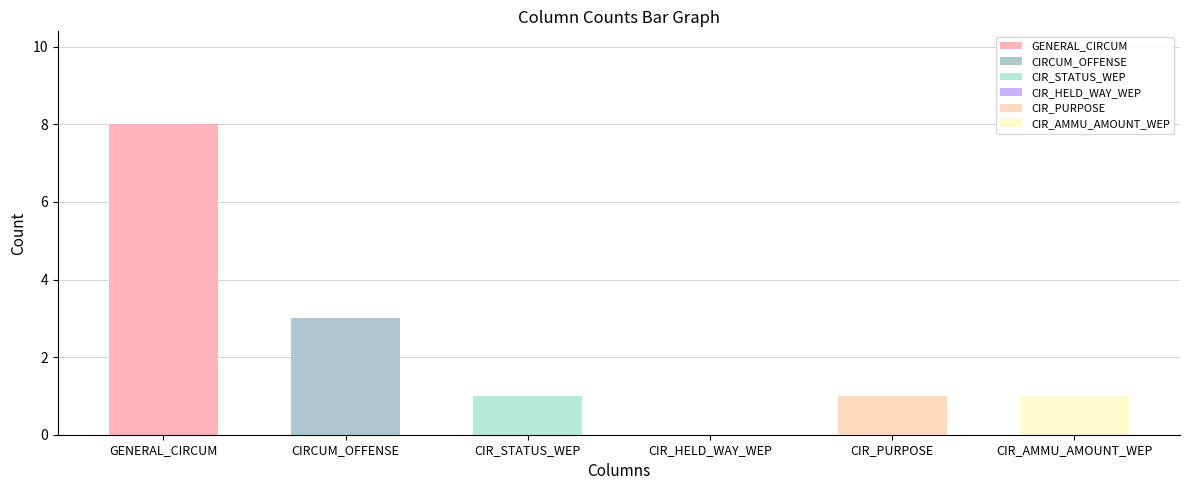

What is the label of the 4th bar from the left?

CIR_HELD_WAY_WEP